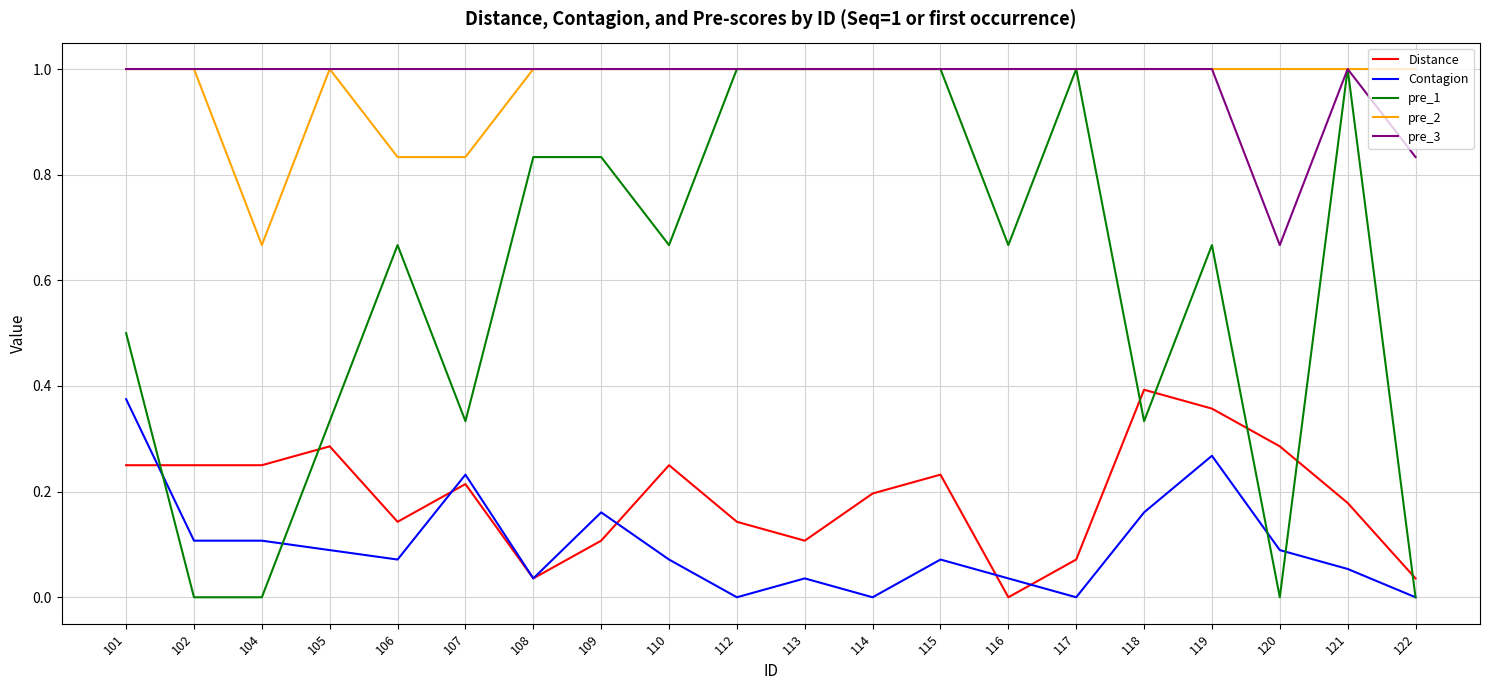

True or false: Contagion and pre_2 intersect in this chart.

False